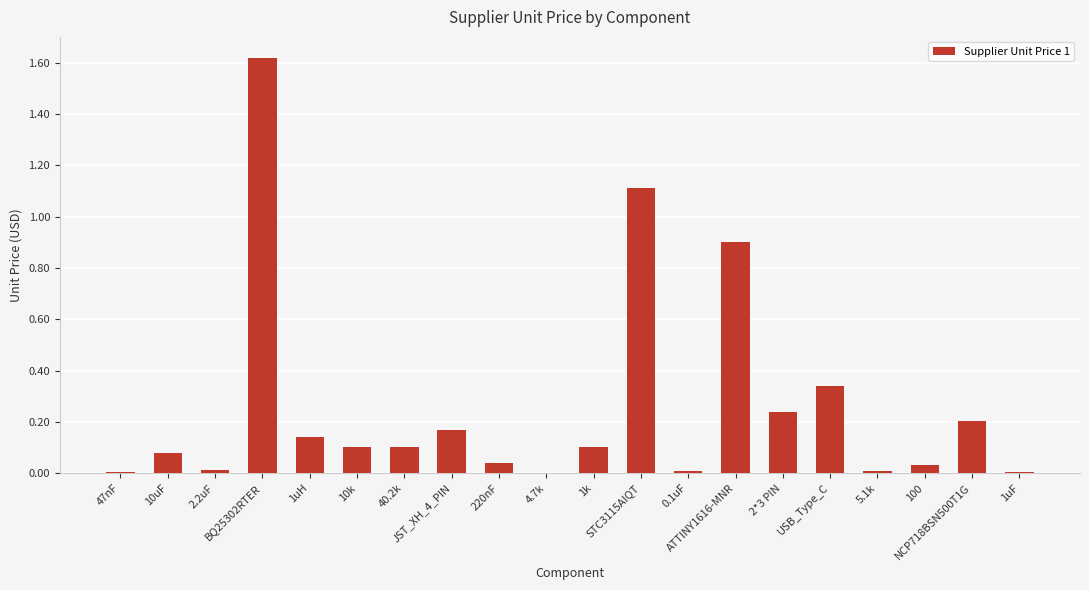

Are the bars horizontal?

No